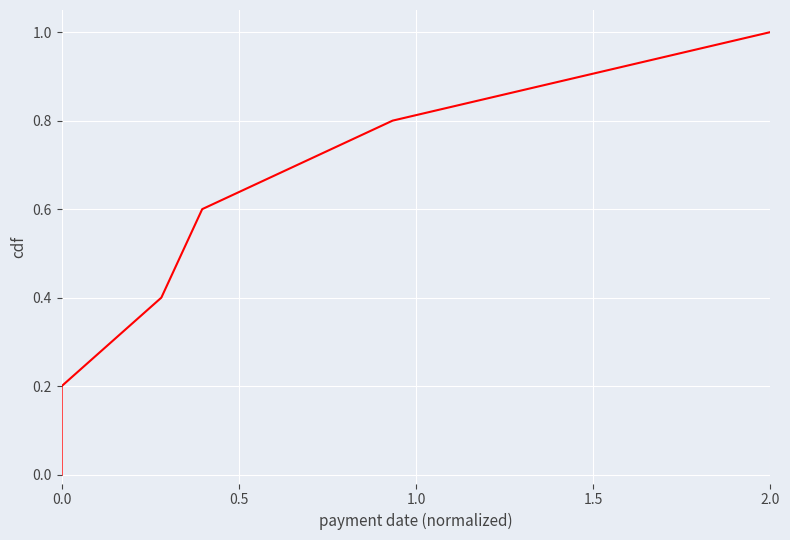

Count the values in the range 0 to 1.

6